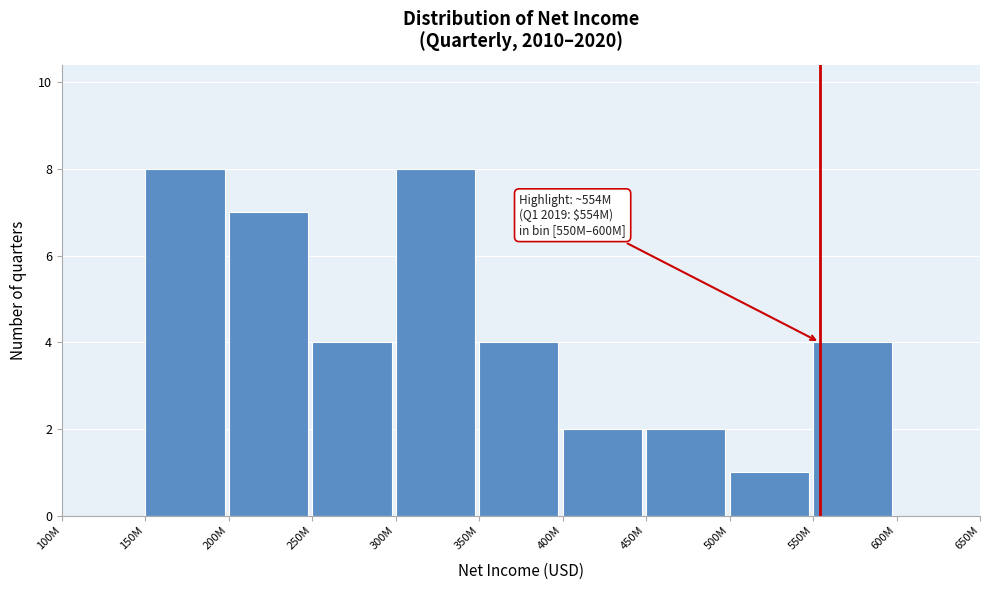

Reading right to left, what are all the values shown in this chart?

600M=0	550M=4	500M=1	450M=2	400M=2	350M=4	300M=8	250M=4	200M=7	150M=8	100M=0